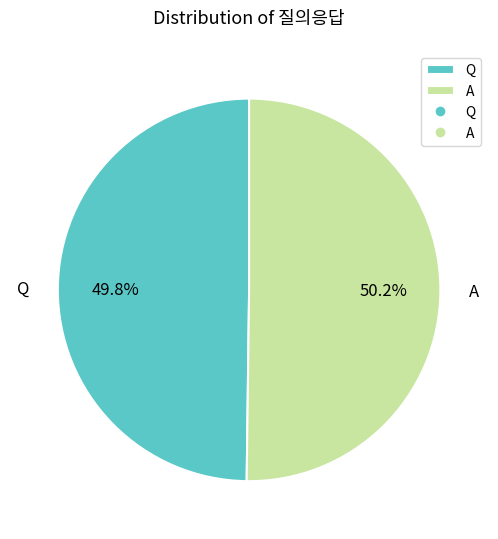

True or false: Q accounts for 50% of the total.

True